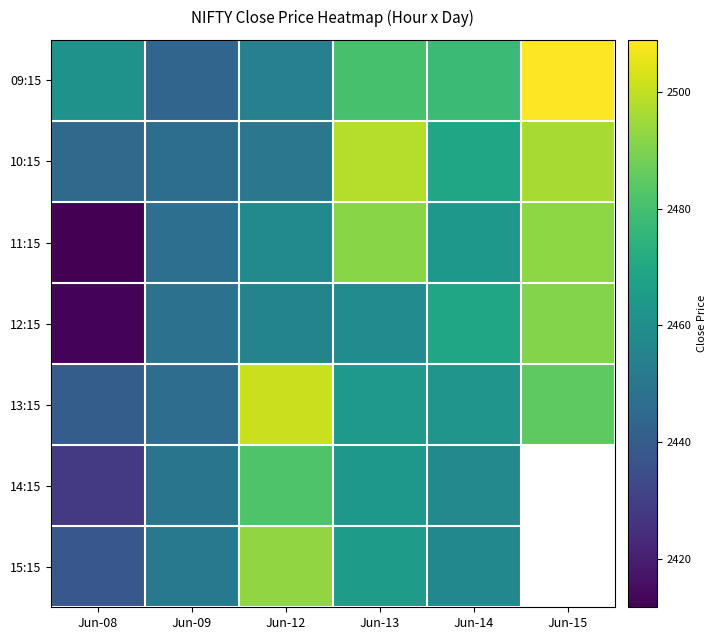

Rank the series by their maximum value, from highest to lowest.

09:15, 13:15, 10:15, 15:15, 11:15, 12:15, 14:15